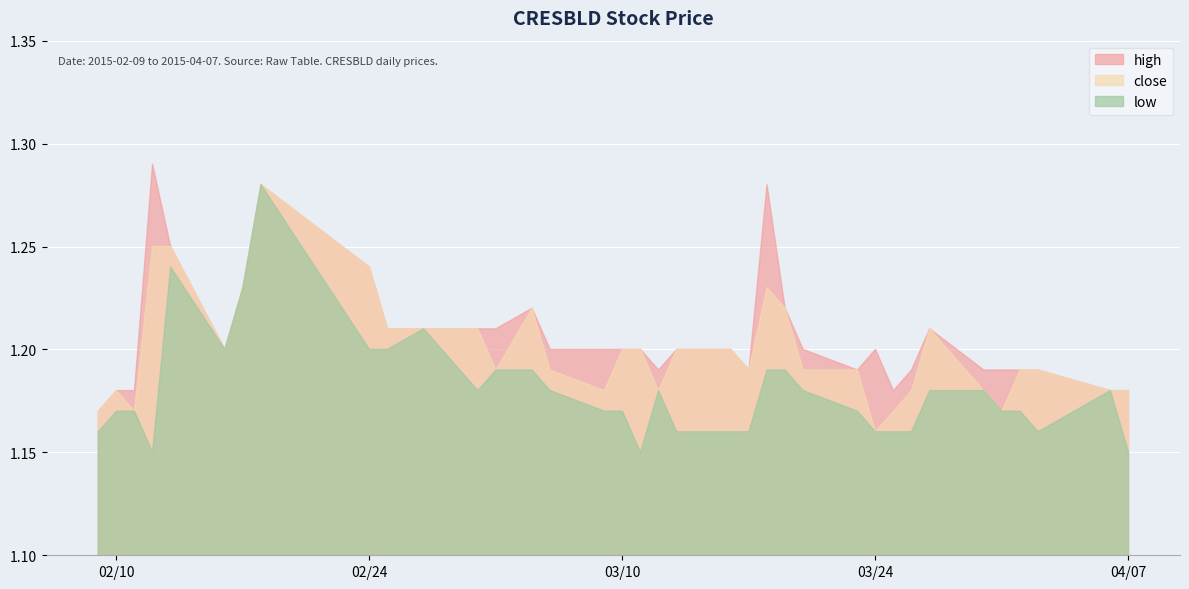

Which series has the largest total across all categories?

high